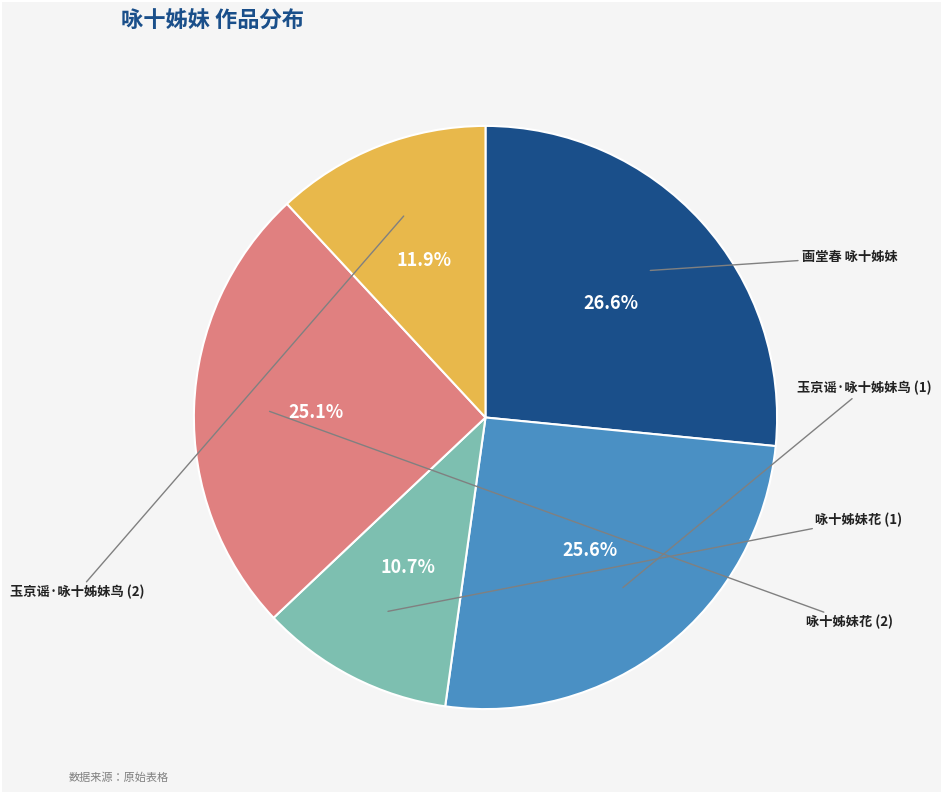

Is there a majority slice in this chart?

No